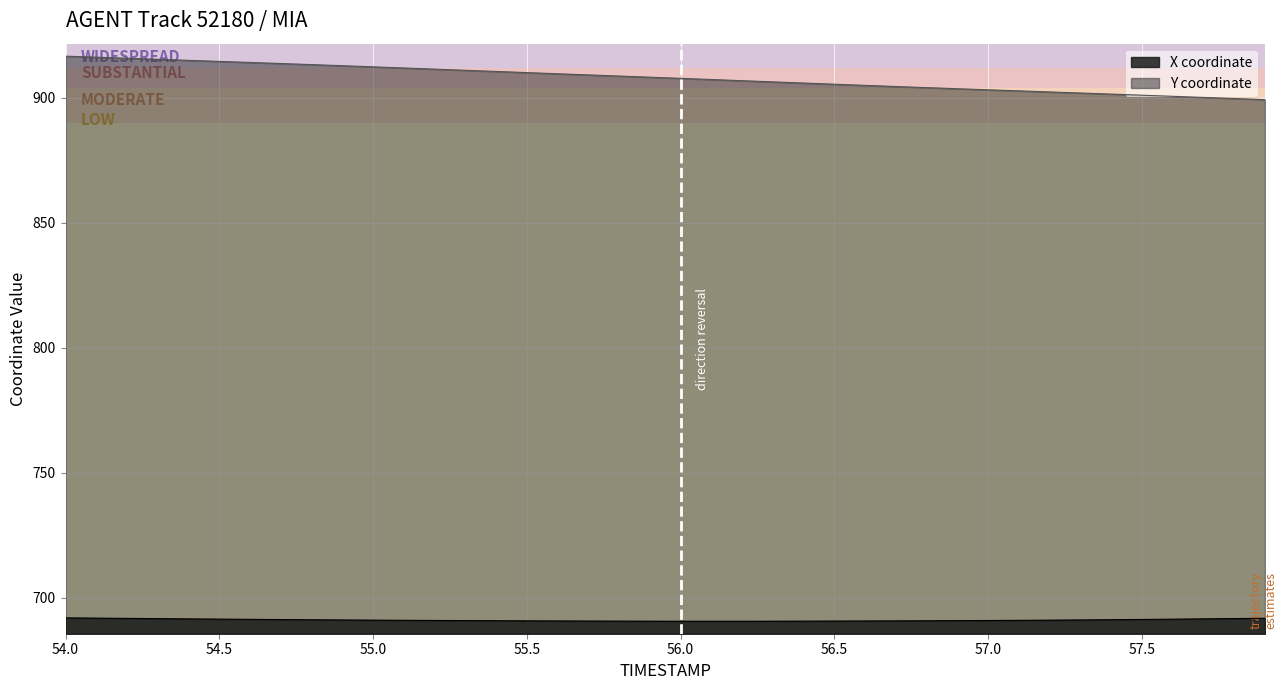

What is the label of the 32nd point from the left?

57.1